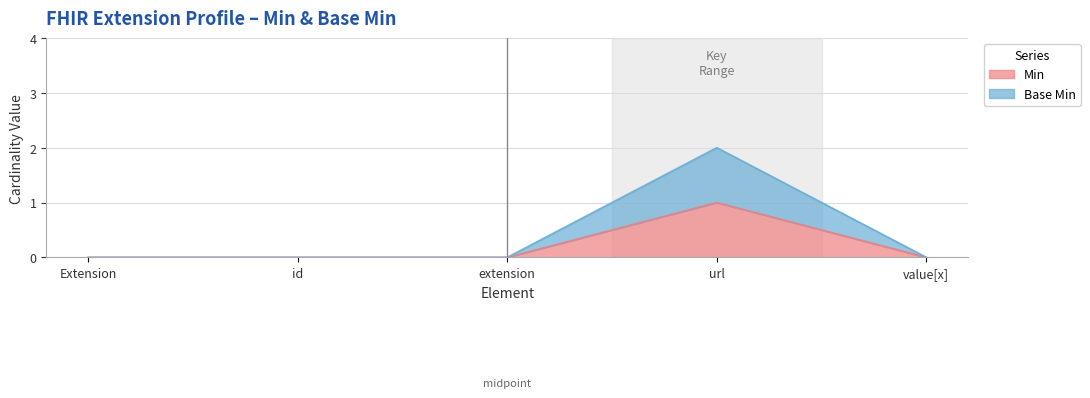

Where is Min nearest to the value 0?

Extension